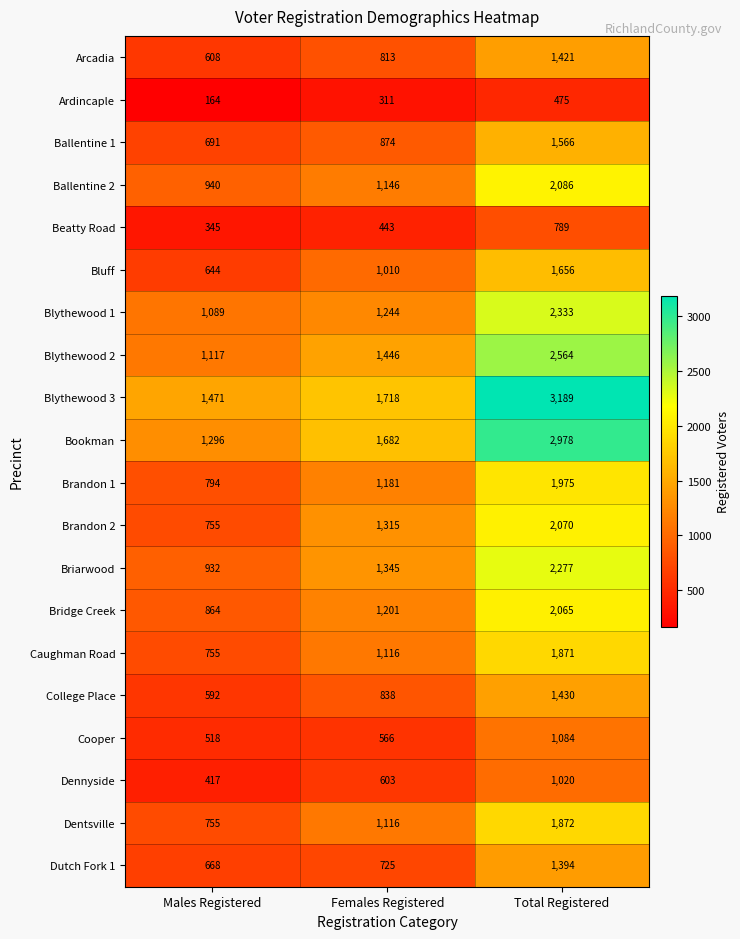

What is the minimum value shown in the chart?

164